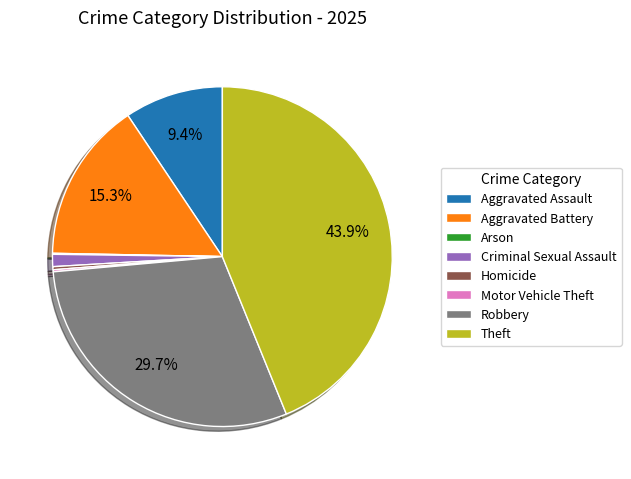

Between Aggravated Battery and Robbery, which is larger?

Robbery